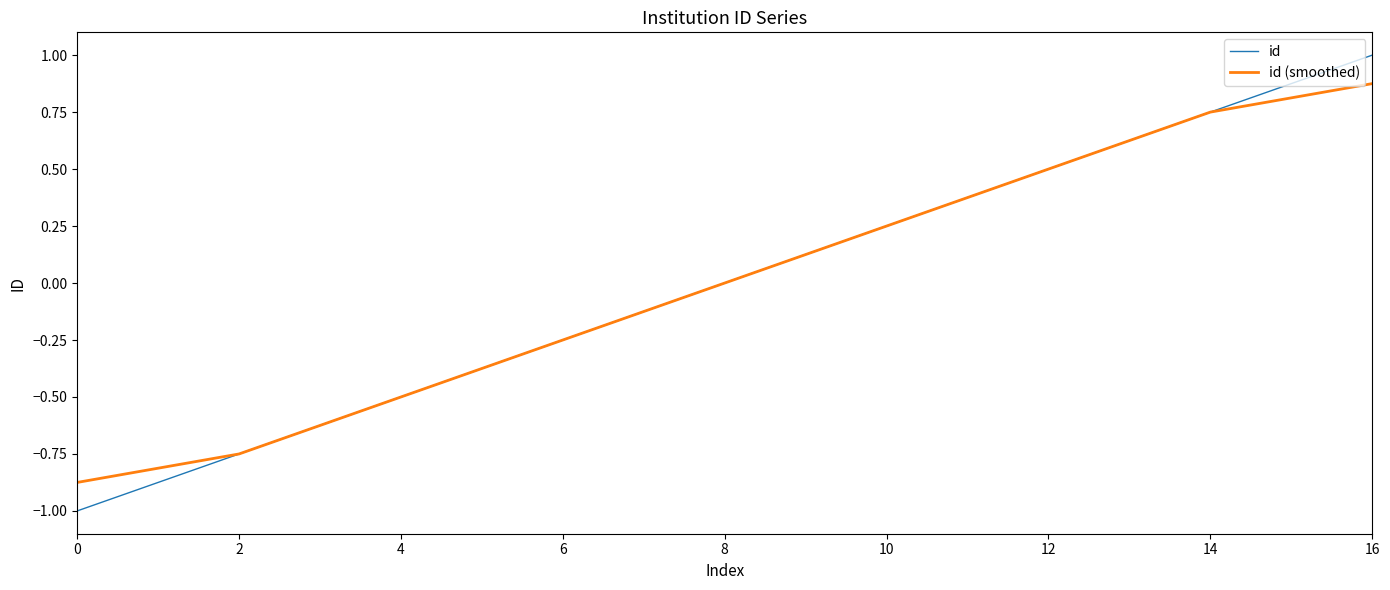

Which series has the widest spread of values?

id